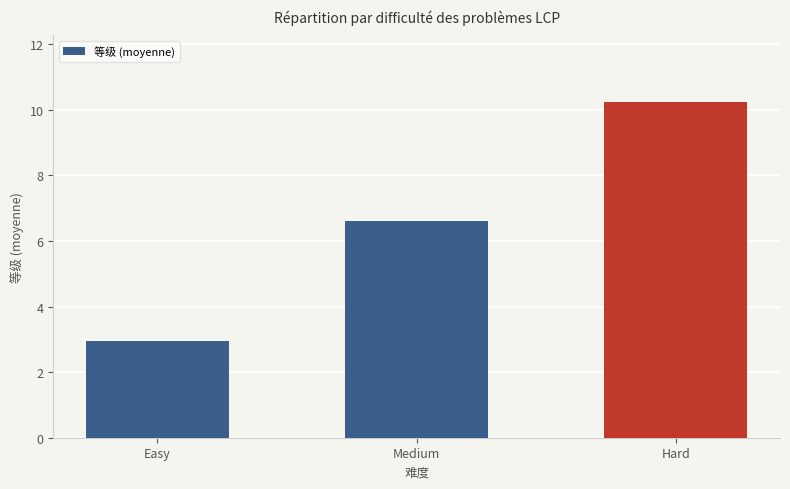

Which category has the lowest value across all series?

Easy